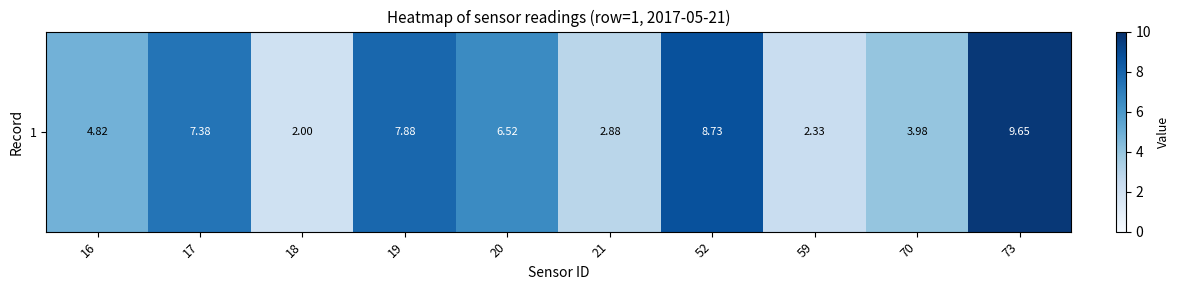

At which category does the chart reach its peak across all series?

73